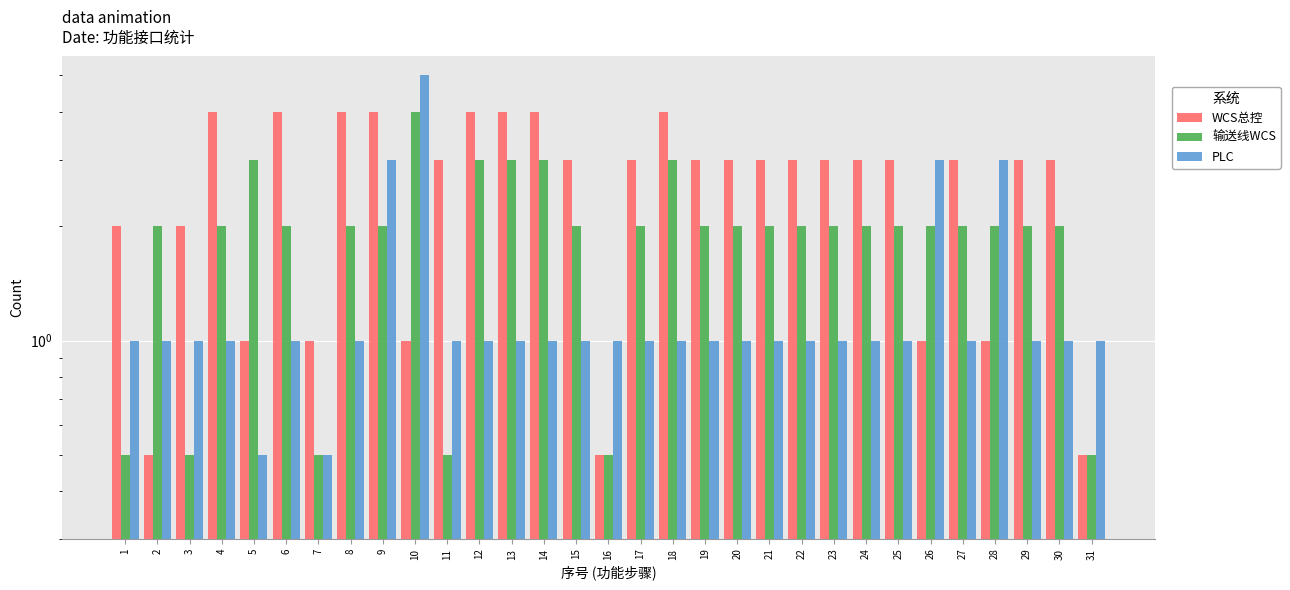

Is it true that WCS总控 equals 0.9 at 3?

False